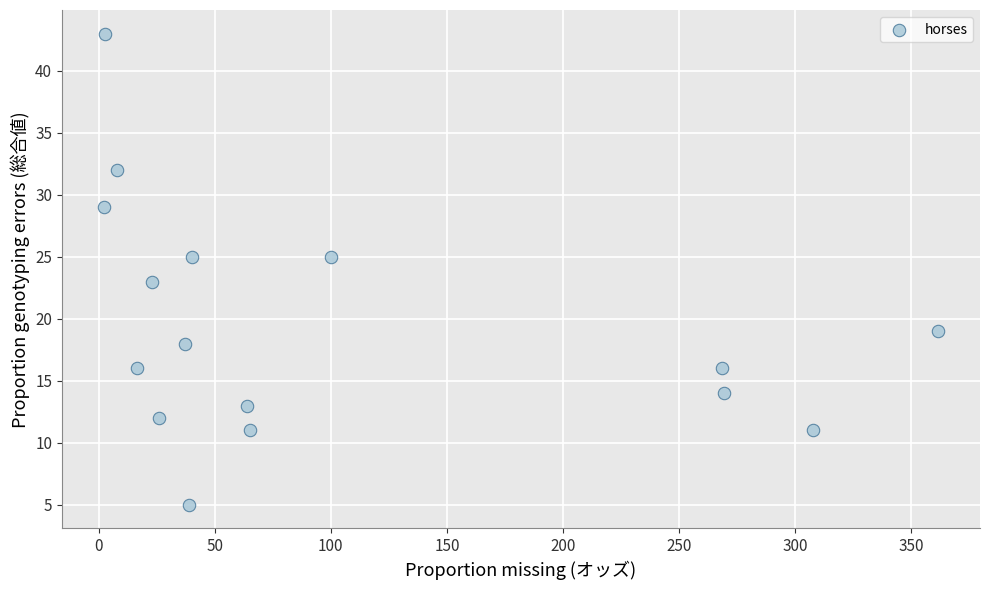

What is the range of Y values (max minus min)?

38